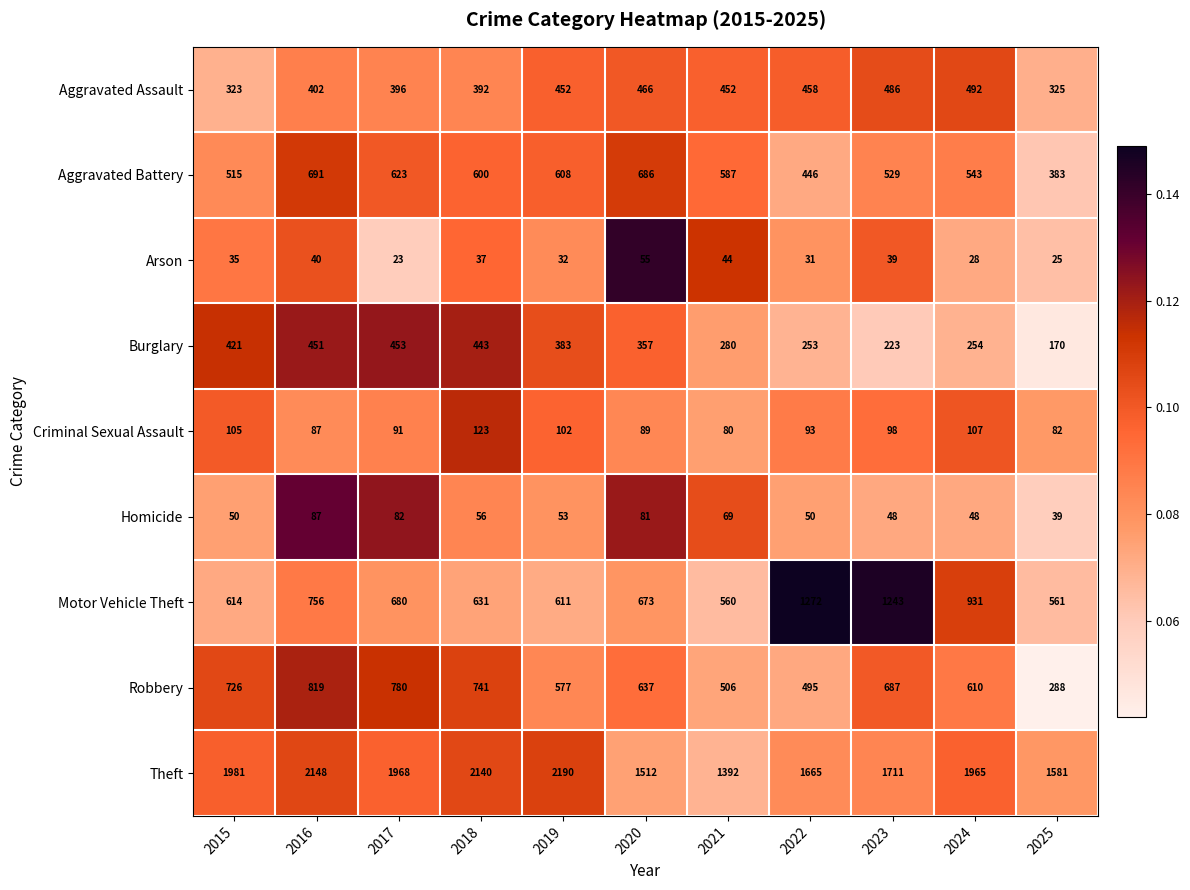

Rank the series by their maximum value, from lowest to highest.

Arson, Homicide, Criminal Sexual Assault, Burglary, Aggravated Assault, Aggravated Battery, Robbery, Motor Vehicle Theft, Theft